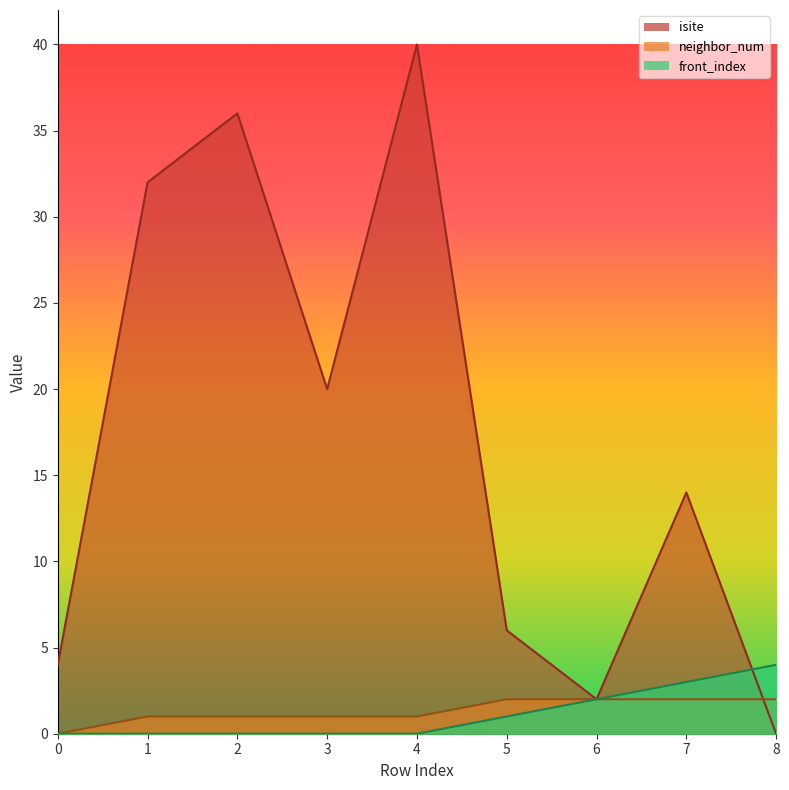

At which label does neighbor_num first exceed 1?

5